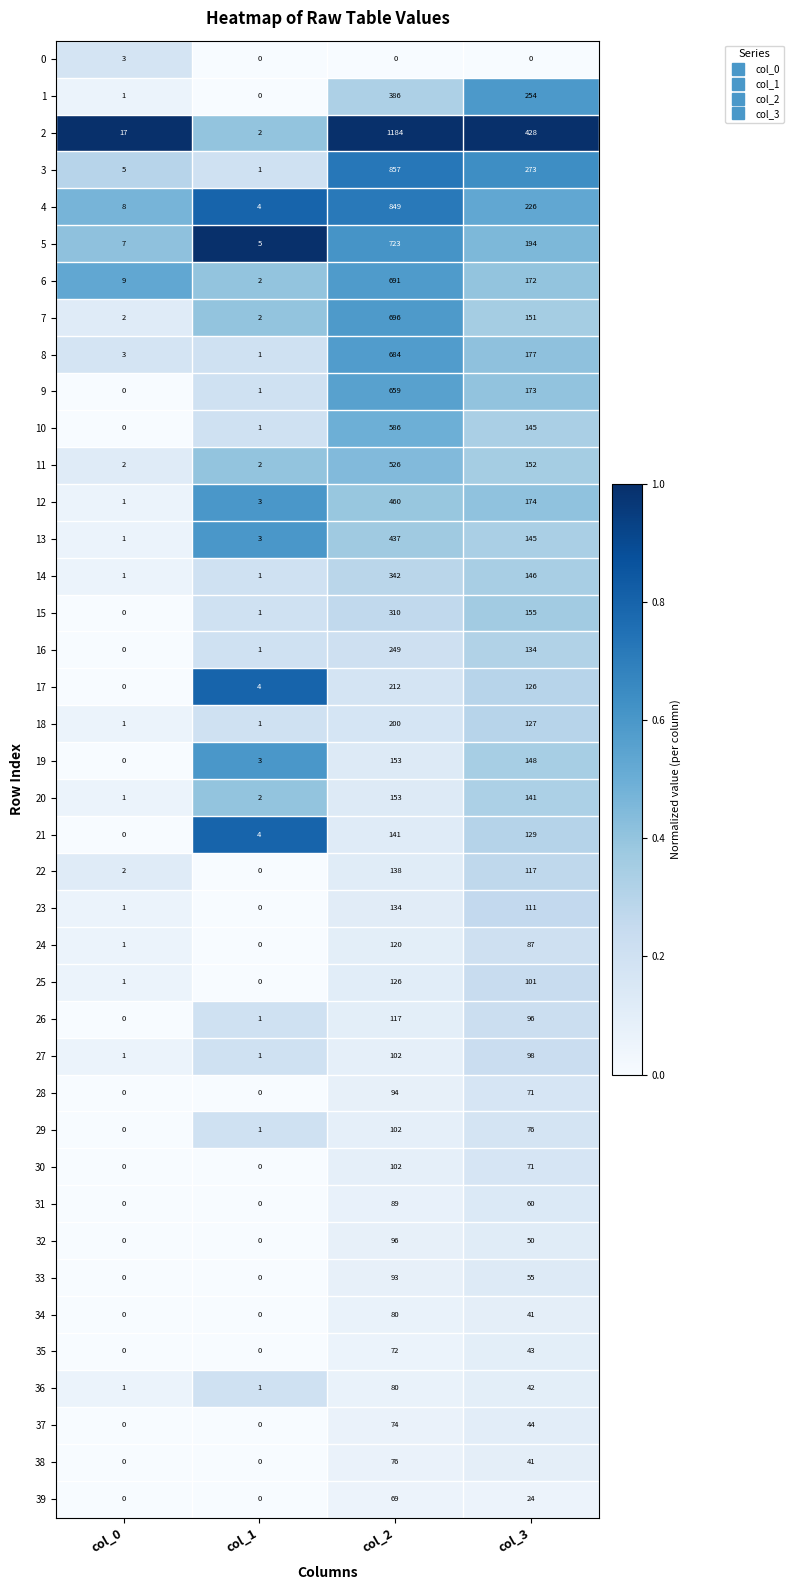

What is the average value of the 19 series?

76